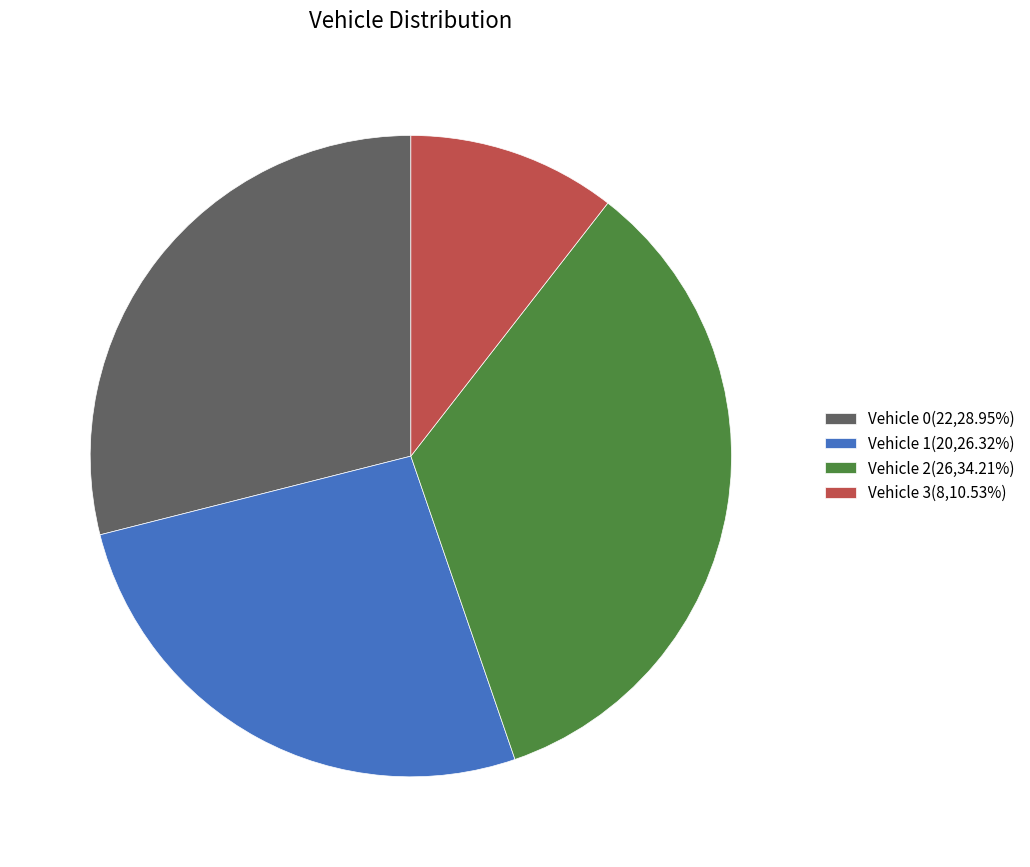

Is there a majority slice in this chart?

No